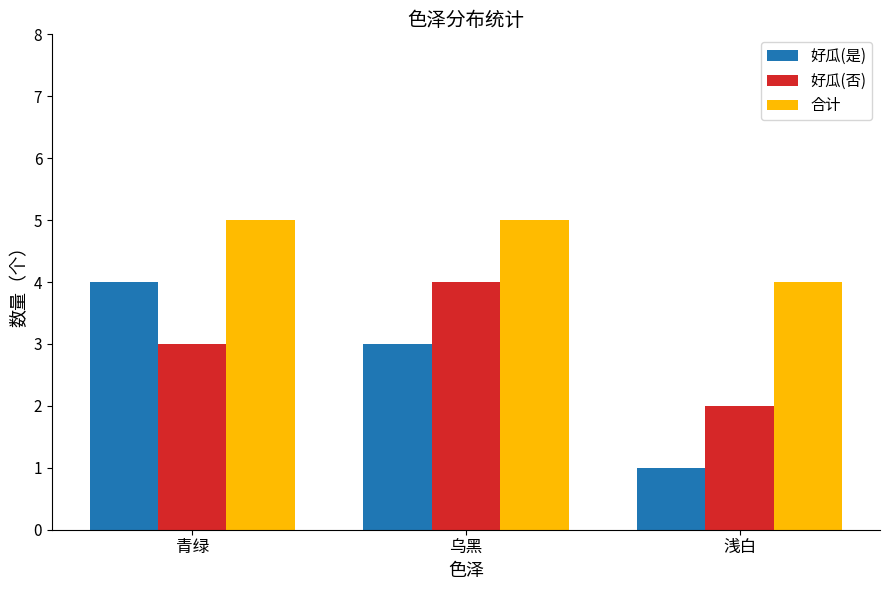

What is the total value across all series at 浅白?

7